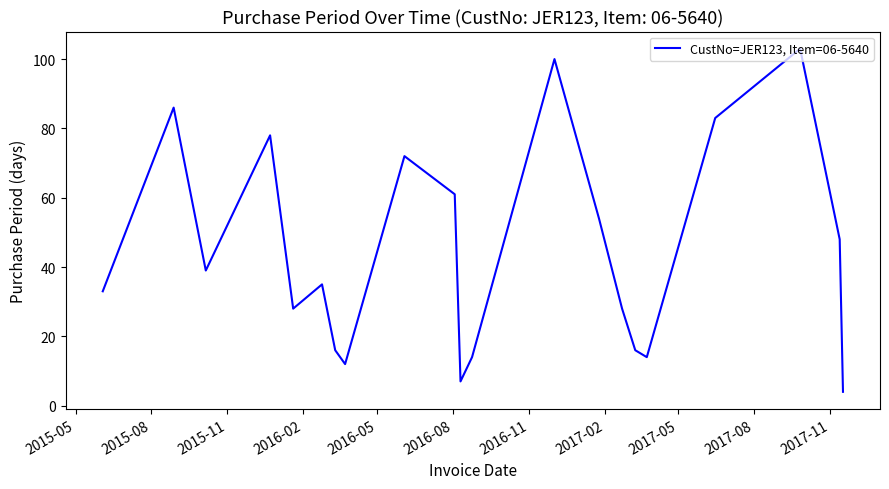

What is the greatest value displayed?

103